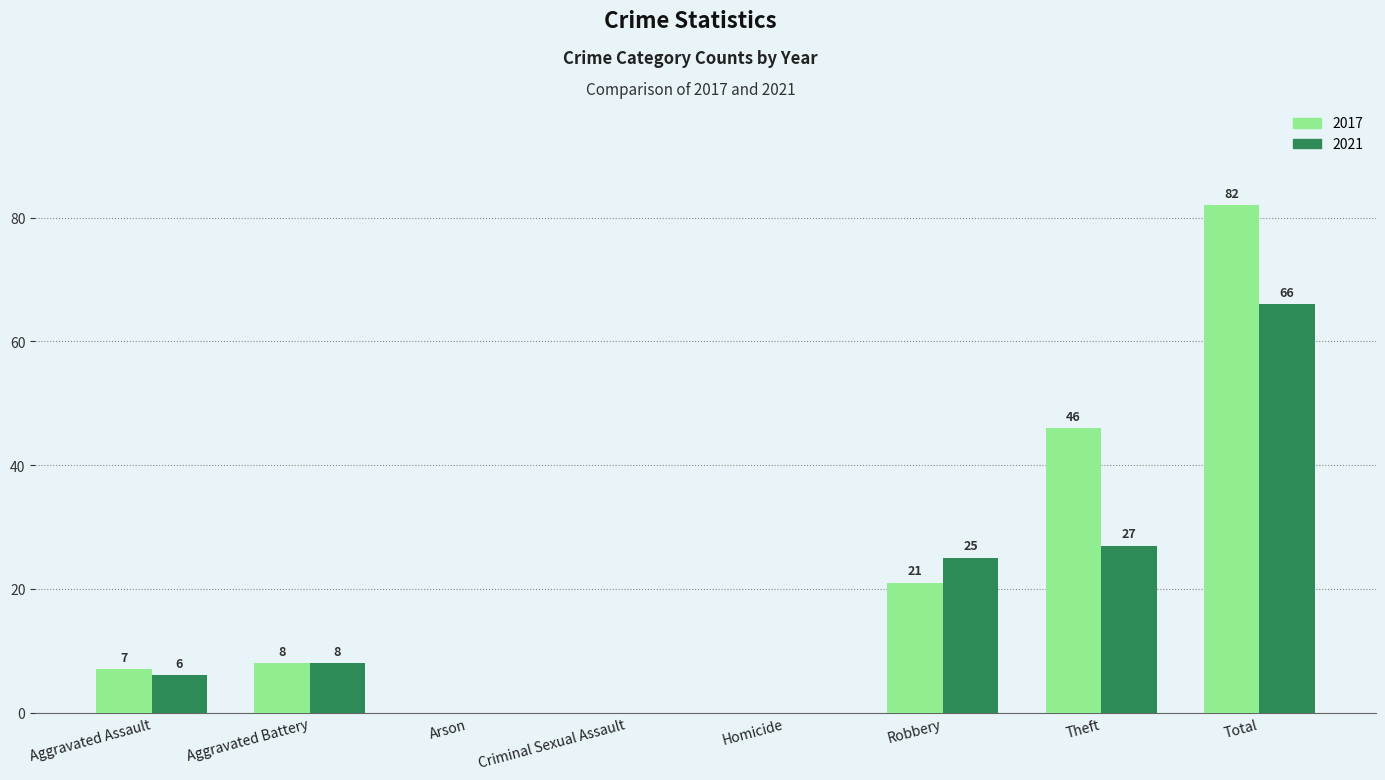

What is the sum of the 2021 values at Criminal Sexual Assault and Aggravated Assault?

6